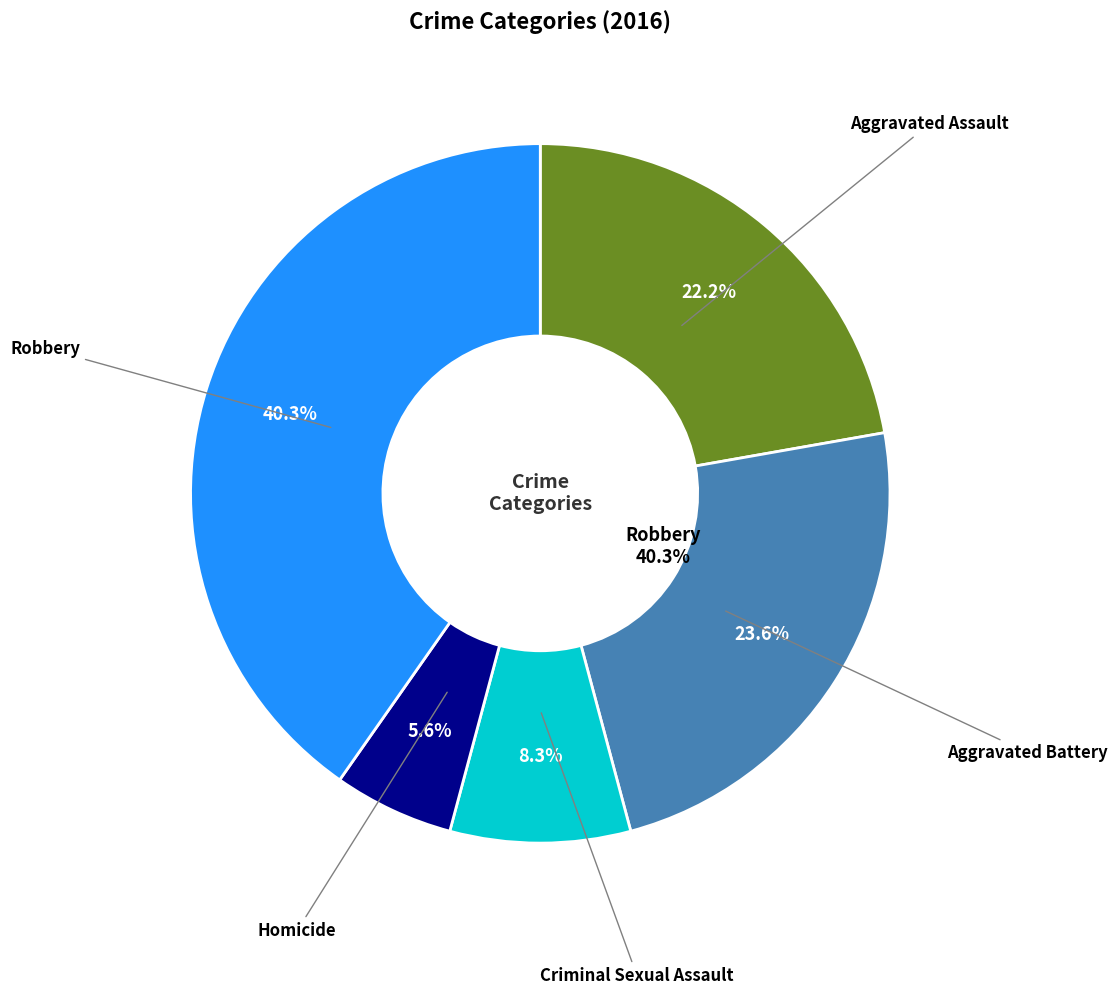

Does any single category account for the majority?

No